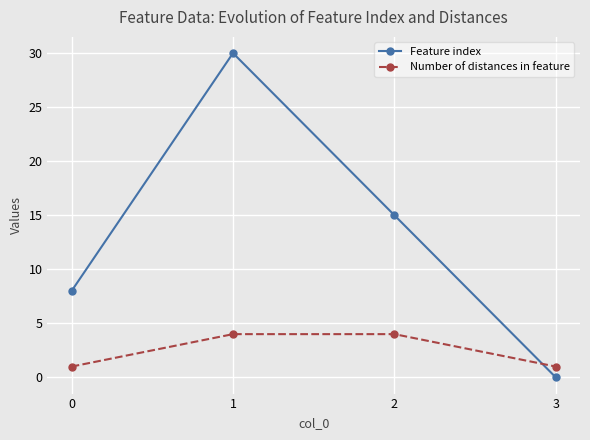

True or false: Feature index has more than 0 interior local peaks.

True